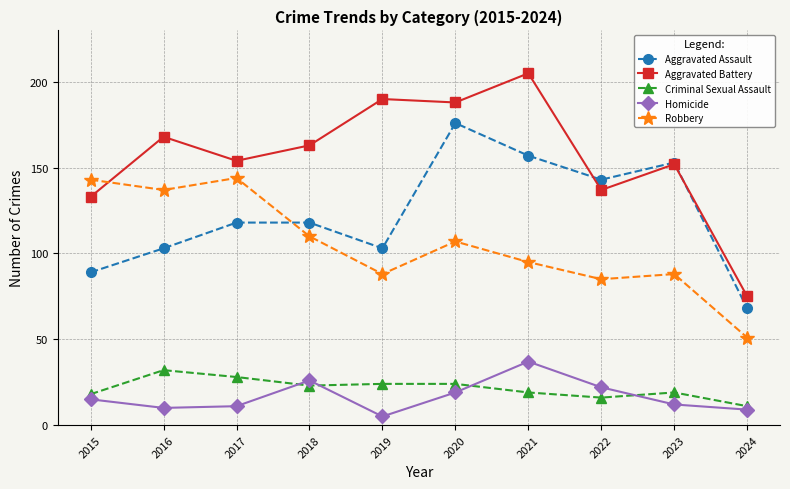

Rank the series by their maximum value, from lowest to highest.

Criminal Sexual Assault, Homicide, Robbery, Aggravated Assault, Aggravated Battery